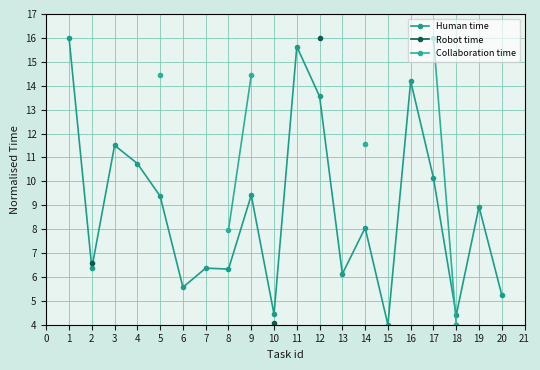

How many categories are shown in the chart?

20